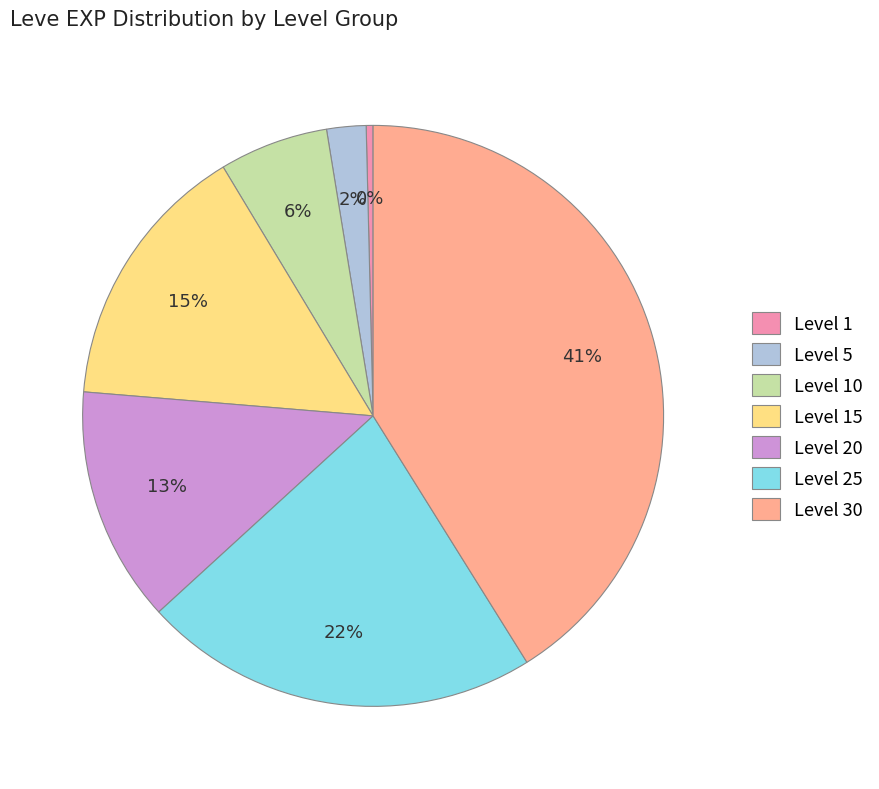

Which slice is the largest?

Level 30